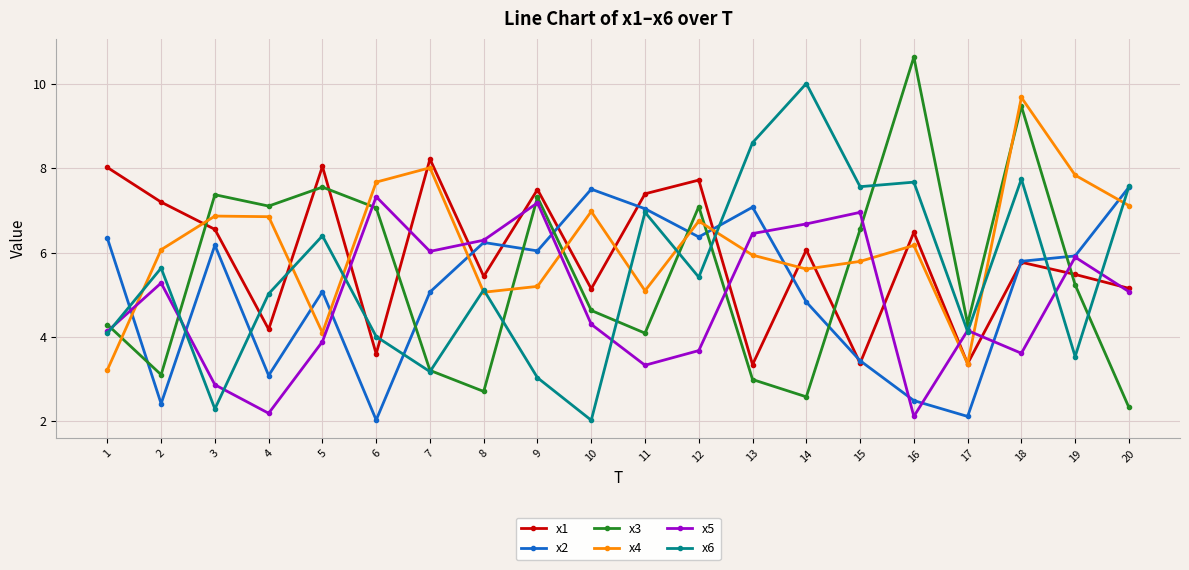

Is this an area chart (filled region under the line)?

No